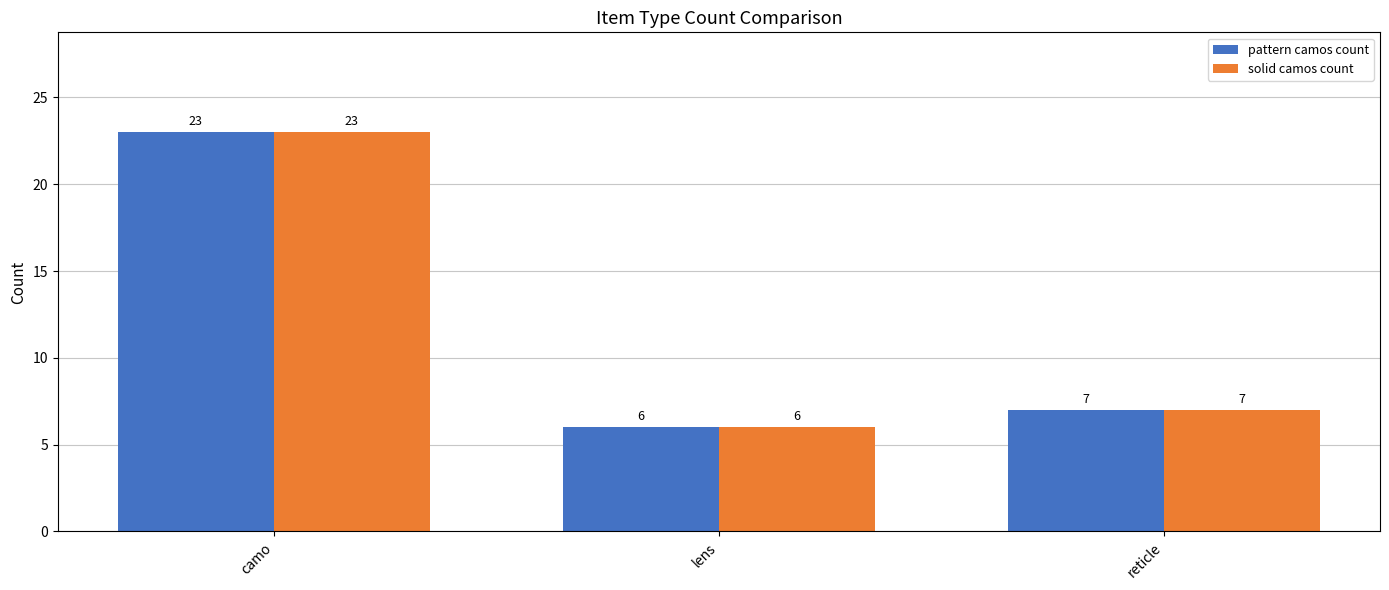

Reading left to right, extract all data points from this chart.

pattern camos count: camo=23	lens=6	reticle=7
solid camos count: camo=23	lens=6	reticle=7